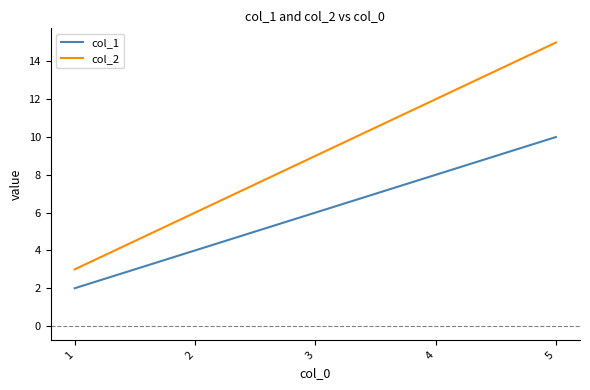

Reading left to right, what are all the values shown in this chart?

col_1: 2	4	6	8	10
col_2: 3	6	9	12	15